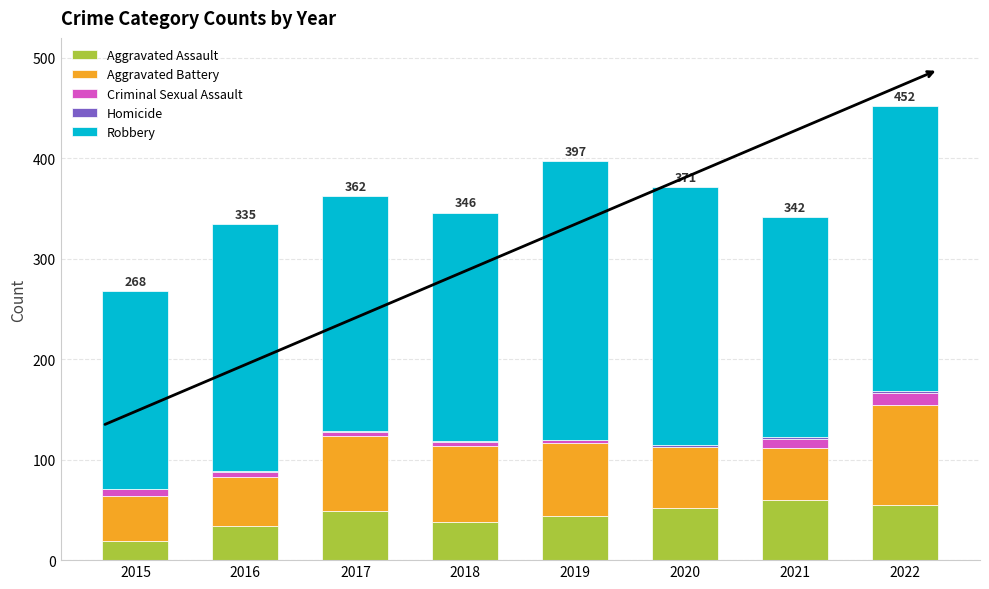

The value of Aggravated Assault at 2019 is 44. True or false?

True